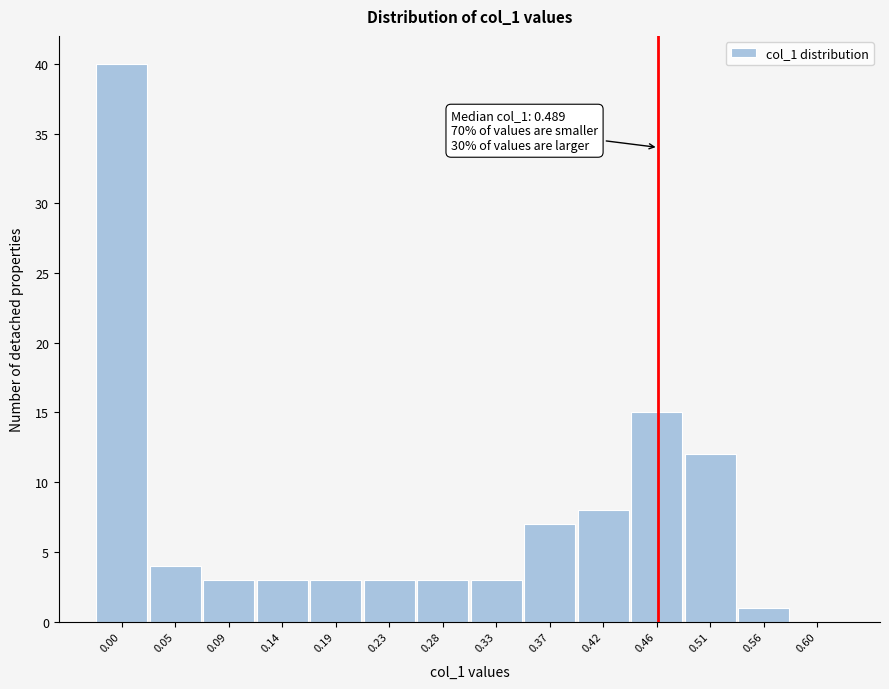

Reading right to left, list all the values displayed in this chart.

0.60=0	0.56=1	0.51=12	0.46=15	0.42=8	0.37=7	0.33=3	0.28=3	0.23=3	0.19=3	0.14=3	0.09=3	0.05=4	0.00=40